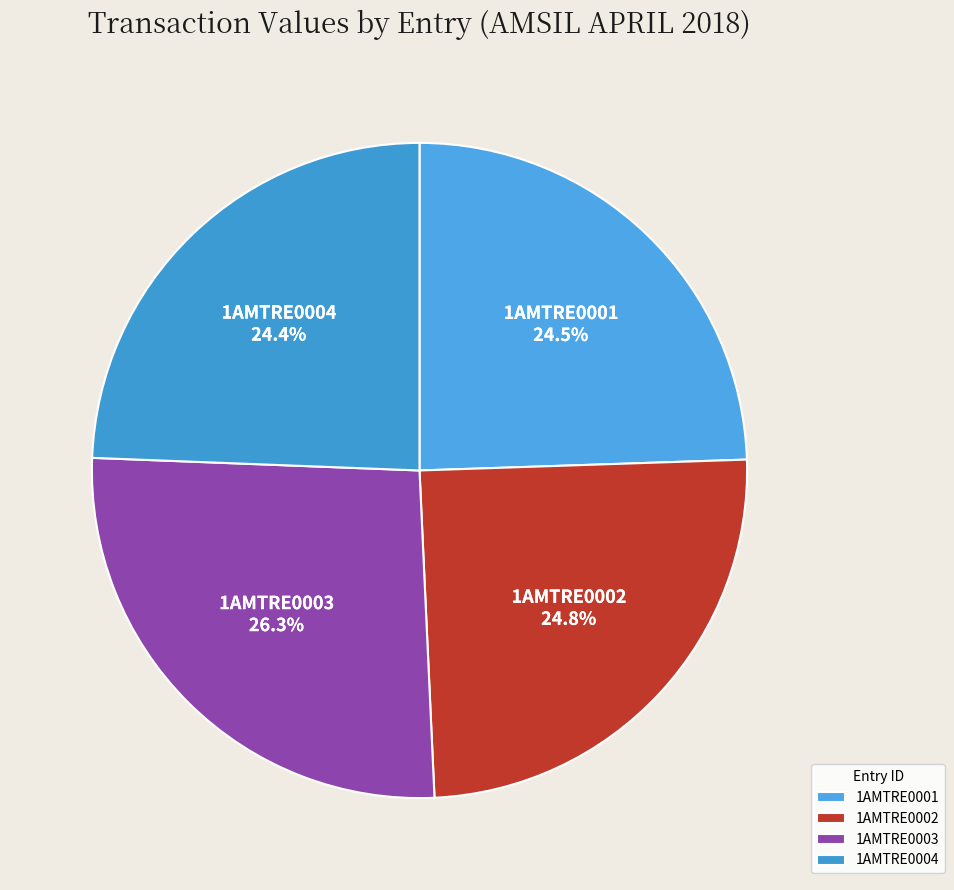

Does 1AMTRE0002 account for over 50% of the chart?

No